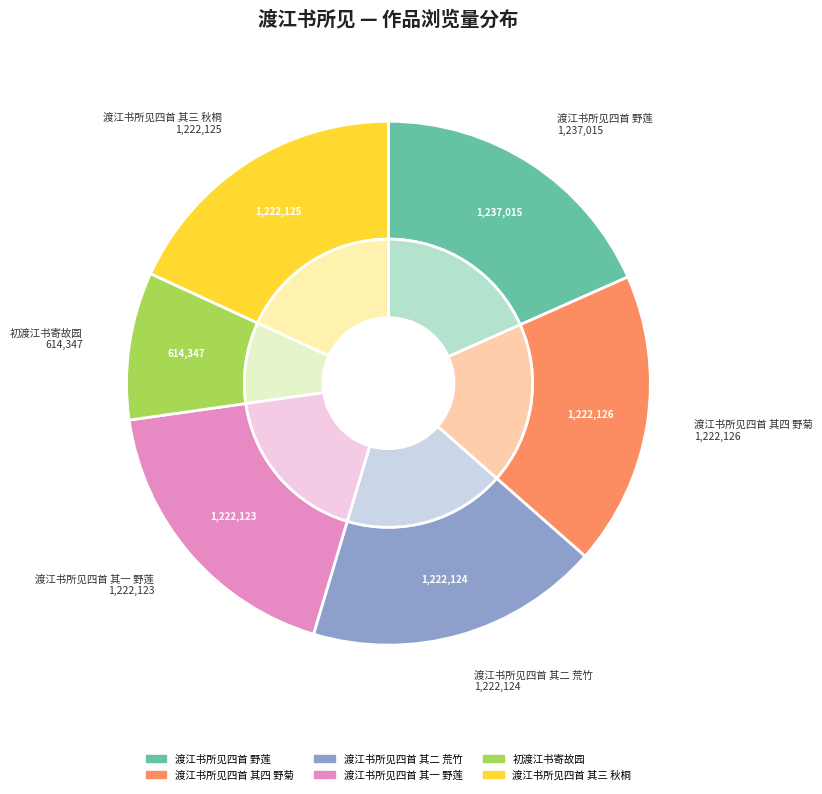

Count the number of slices in the pie.

6